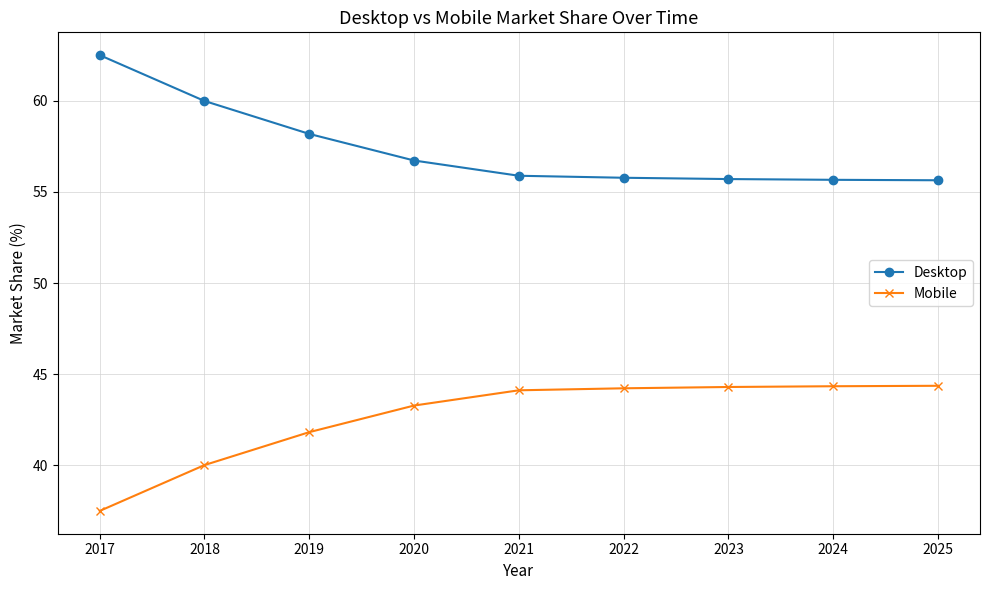

How many lines are shown in the chart?

2